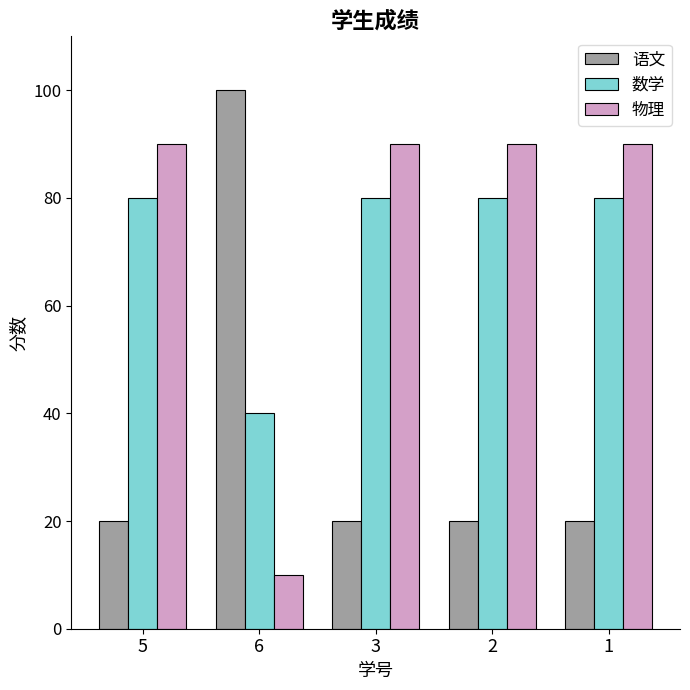

What is the sum of all 数学 values?

360